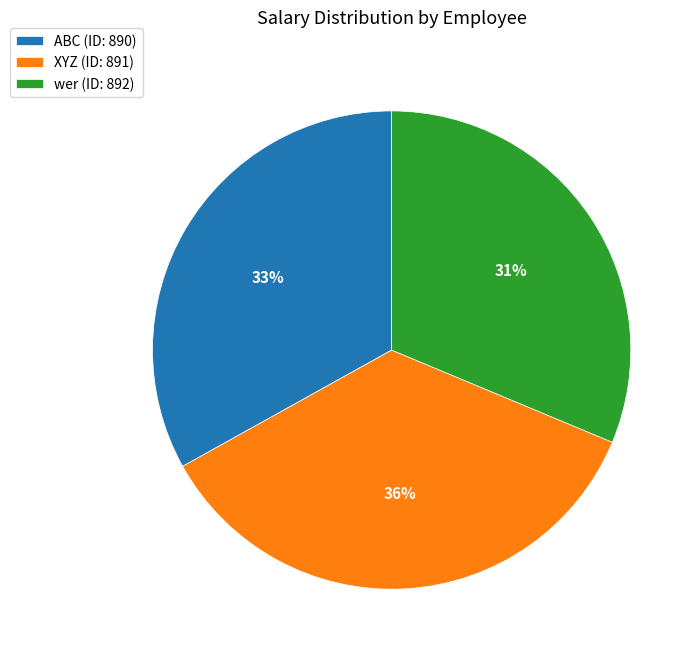

To the nearest percent, what percentage of the pie is XYZ (ID: 891)?

36%